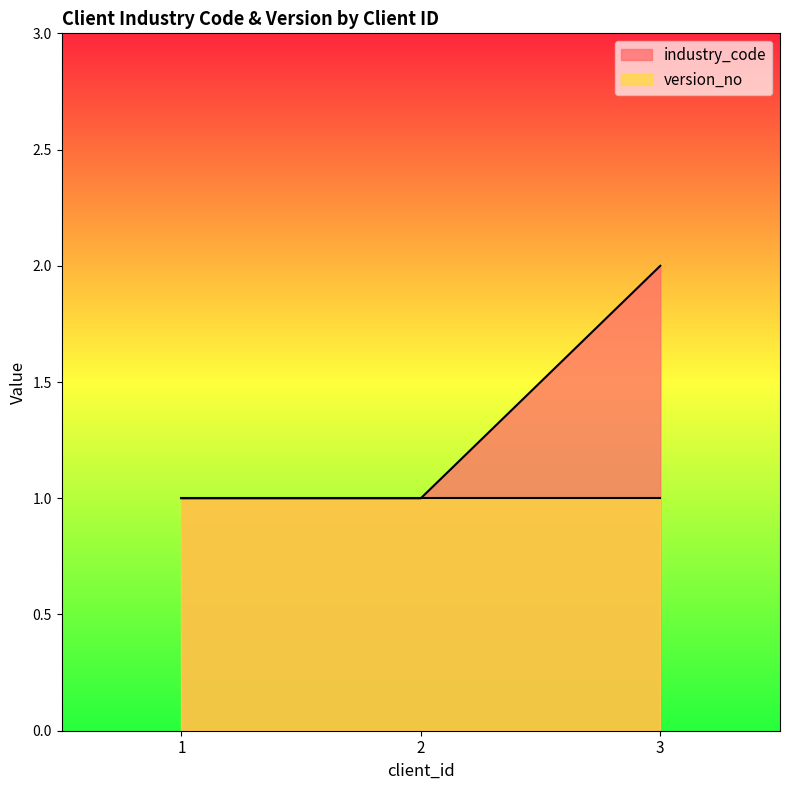

Which label corresponds to the largest value in the chart?

3